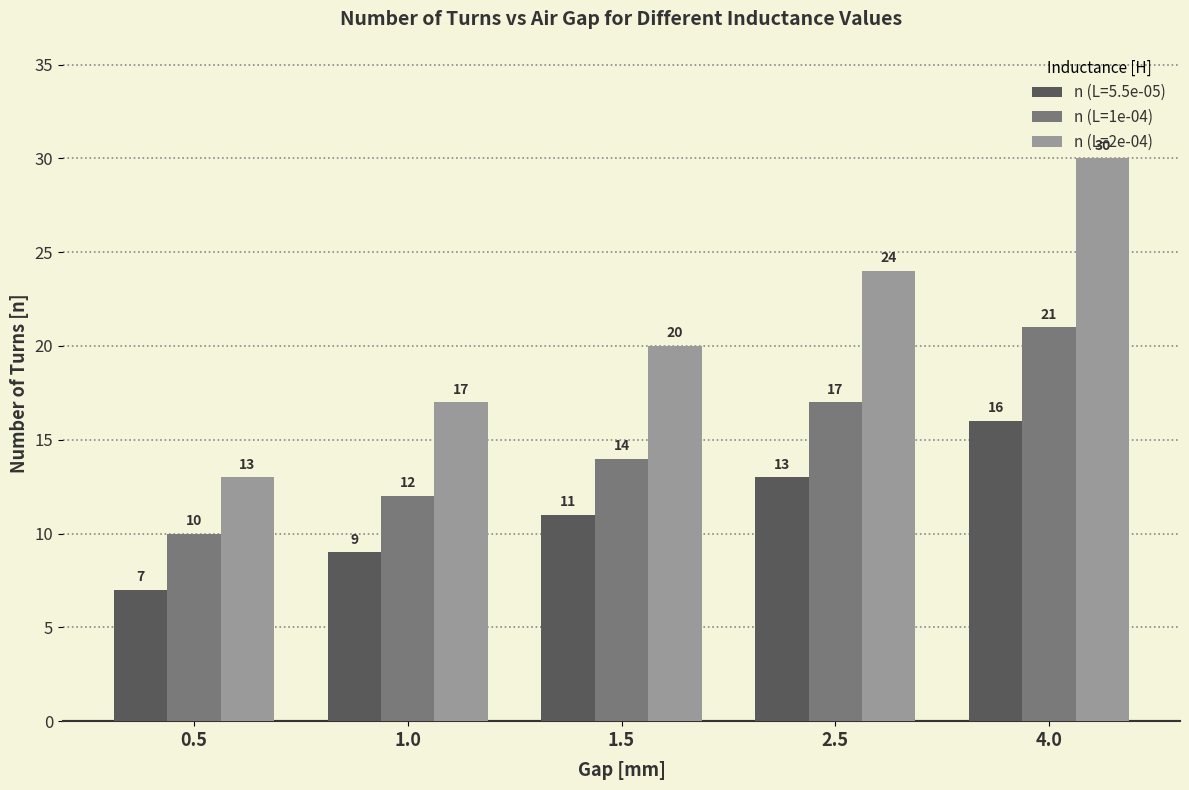

Reading left to right, what are all the values shown in this chart?

n (L=5.5e-05): 7	9	11	13	16
n (L=1e-04): 10	12	14	17	21
n (L=2e-04): 13	17	20	24	30